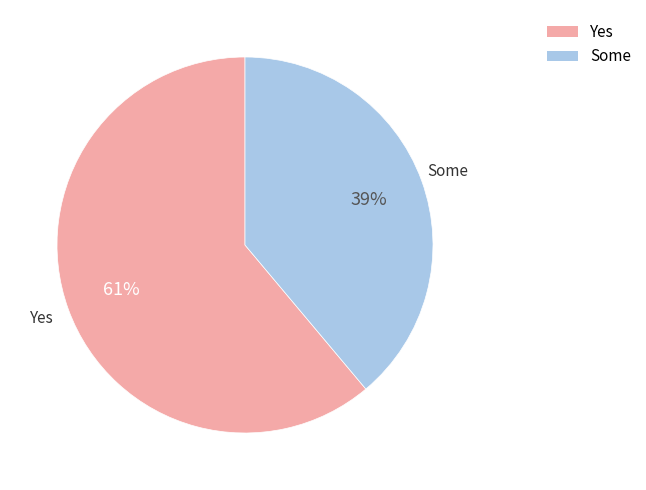

To the nearest percent, what portion does Yes represent?

61%